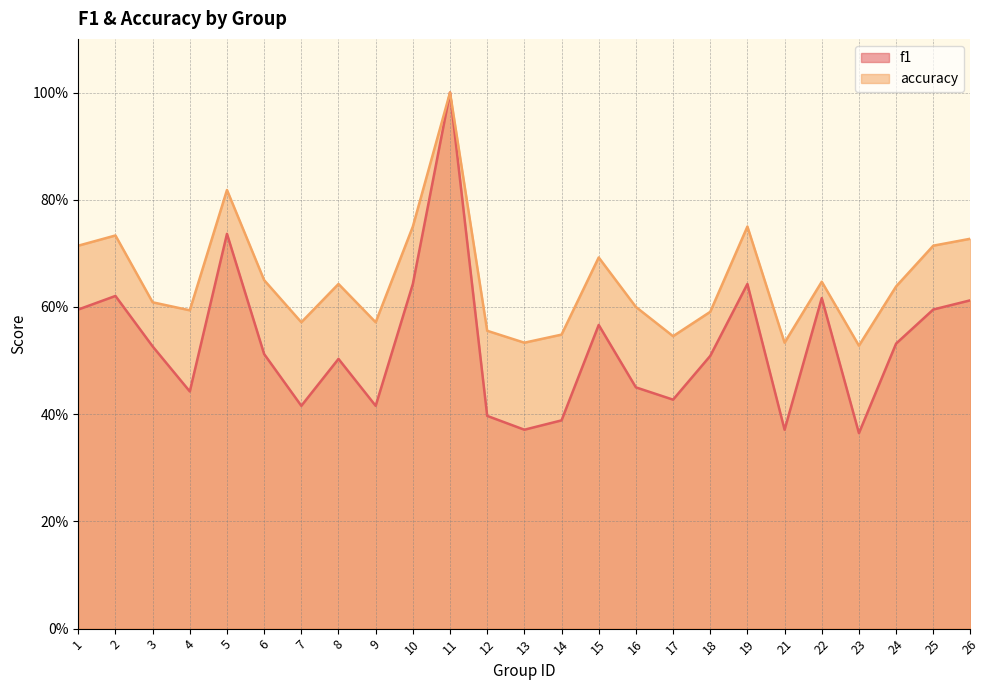

List the series in order of their overall mean, lowest first.

f1, accuracy